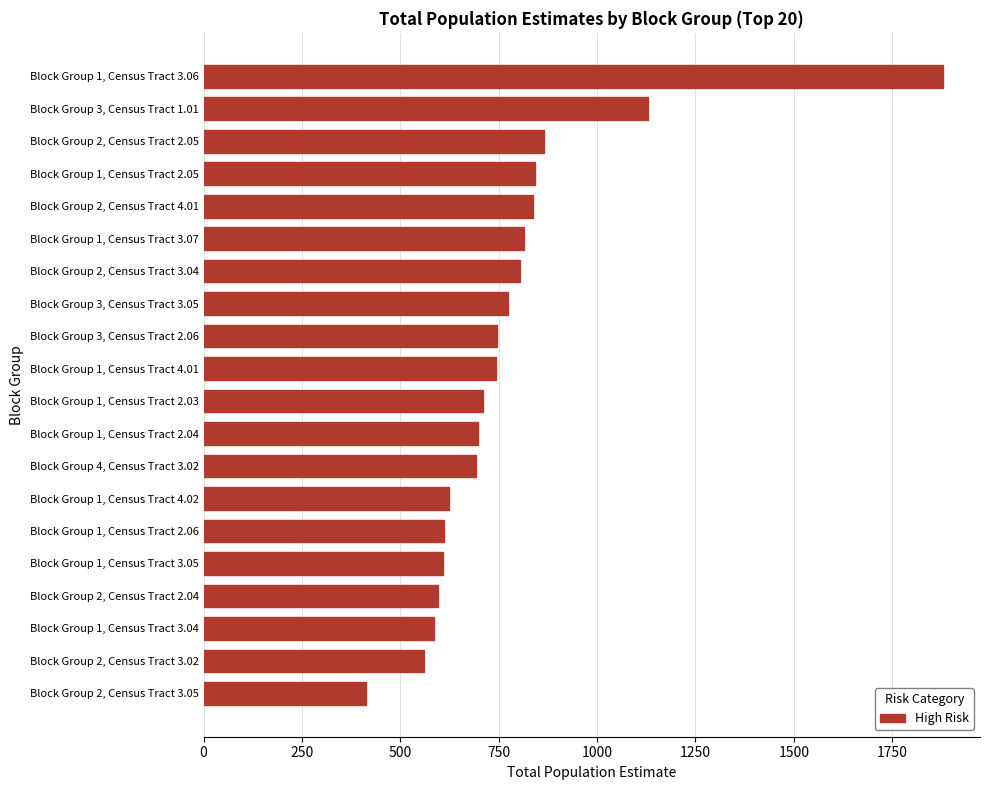

What is the sum of all values?

15529